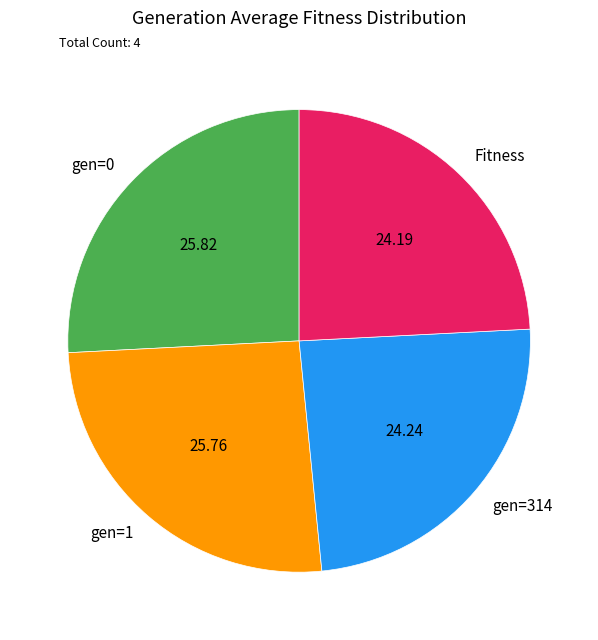

Is Fitness the majority of the pie?

No